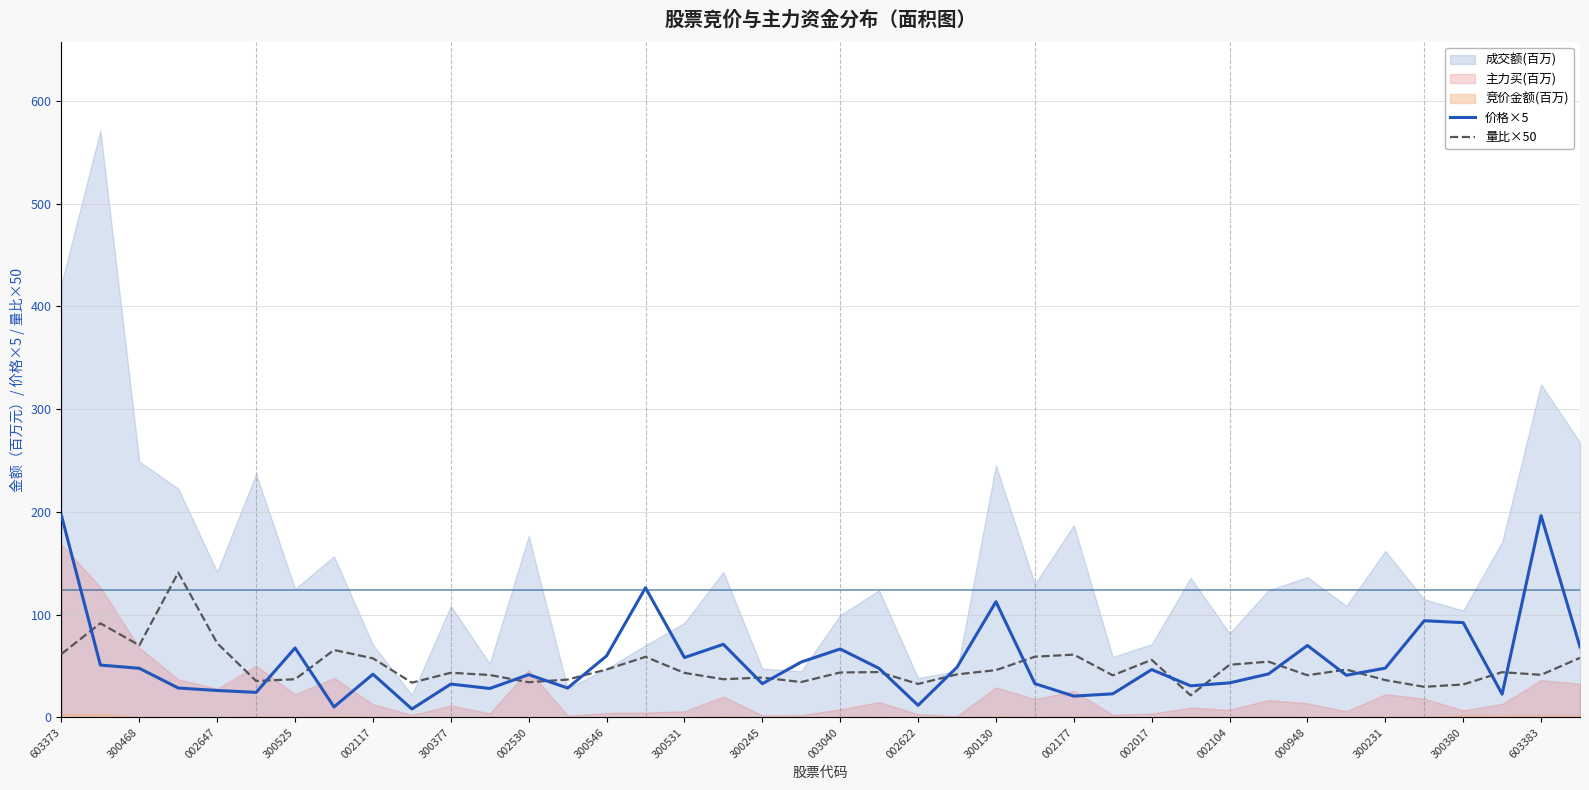

How many lines are shown in the chart?

2